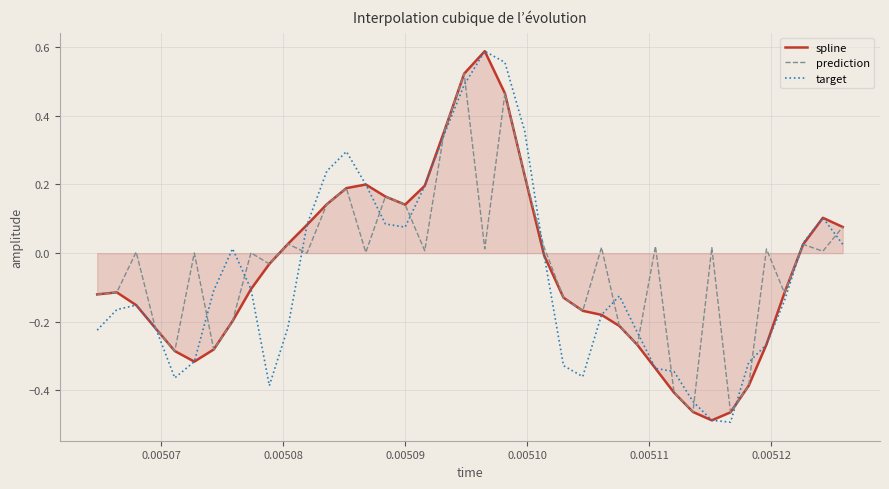

Reading left to right, transcribe all the data shown in this chart.

spline: -0.1	-0.1	-0.2	-0.2	-0.3	-0.3	-0.3	-0.2	-0.1	-0.0	0.0	0.1	0.1	0.2	0.2	0.2	0.1	0.2	0.4	0.5	0.6	0.5	0.2	-0.0	-0.1	-0.2	-0.2	-0.2	-0.3	-0.3	-0.4	-0.5	-0.5	-0.5	-0.4	-0.3	-0.1	0.0	0.1	0.1
prediction: -0.1	-0.1	0.0	-0.2	-0.3	0.0	-0.3	-0.2	0.0	-0.0	0.0	0.0	0.1	0.2	0.0	0.2	0.1	0.0	0.4	0.5	0.0	0.5	0.2	0.0	-0.1	-0.2	0.0	-0.2	-0.3	0.0	-0.4	-0.5	0.0	-0.5	-0.4	0.0	-0.1	0.0	0.0	0.1
target: -0.2	-0.2	-0.2	-0.2	-0.4	-0.3	-0.1	0.0	-0.1	-0.4	-0.2	0.1	0.2	0.3	0.2	0.1	0.1	0.2	0.3	0.5	0.6	0.6	0.4	-0.0	-0.3	-0.4	-0.2	-0.1	-0.2	-0.3	-0.3	-0.4	-0.5	-0.5	-0.3	-0.3	-0.1	0.0	0.1	0.0